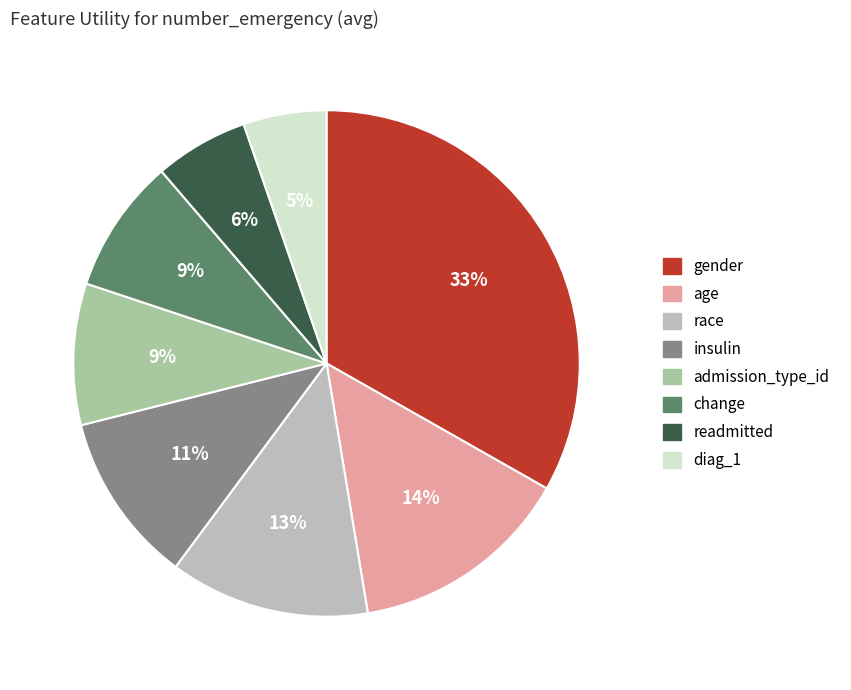

To the nearest percent, what percentage of the pie is diag_1?

5%